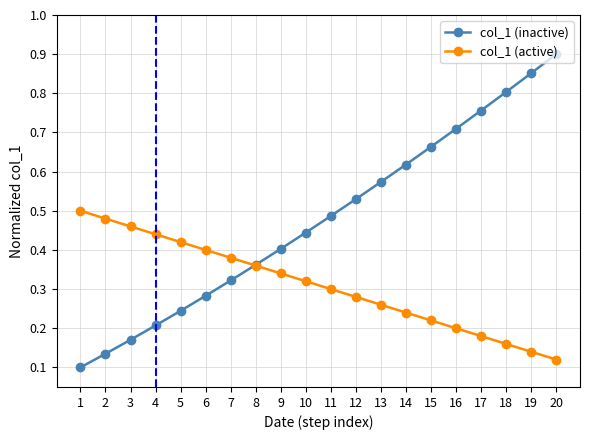

How many col_1 (inactive) values are between 0 and 1?

20